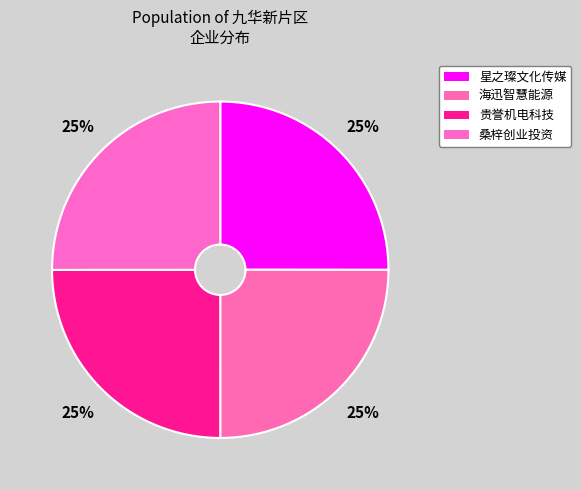

To the nearest percent, what is the average slice percentage?

25%